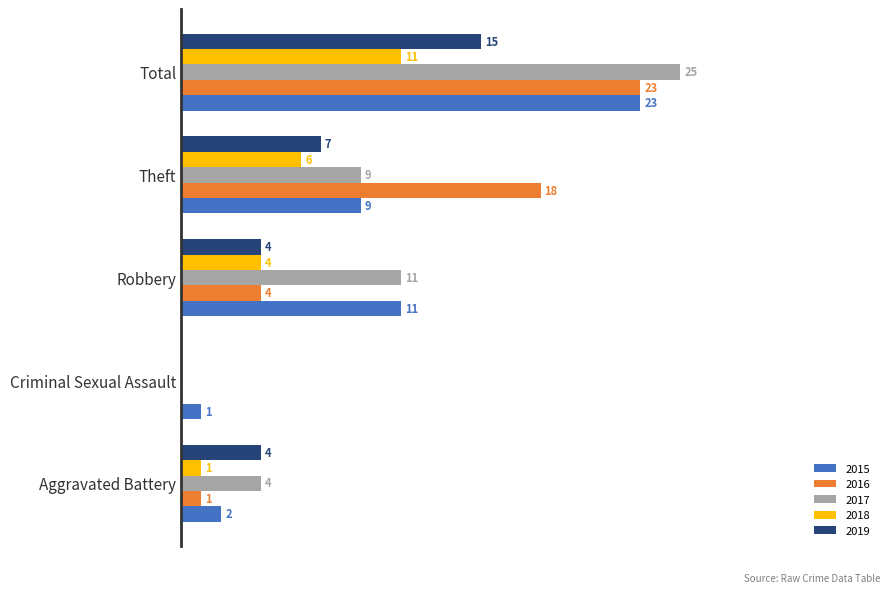

Which category has the highest value across all series?

Total